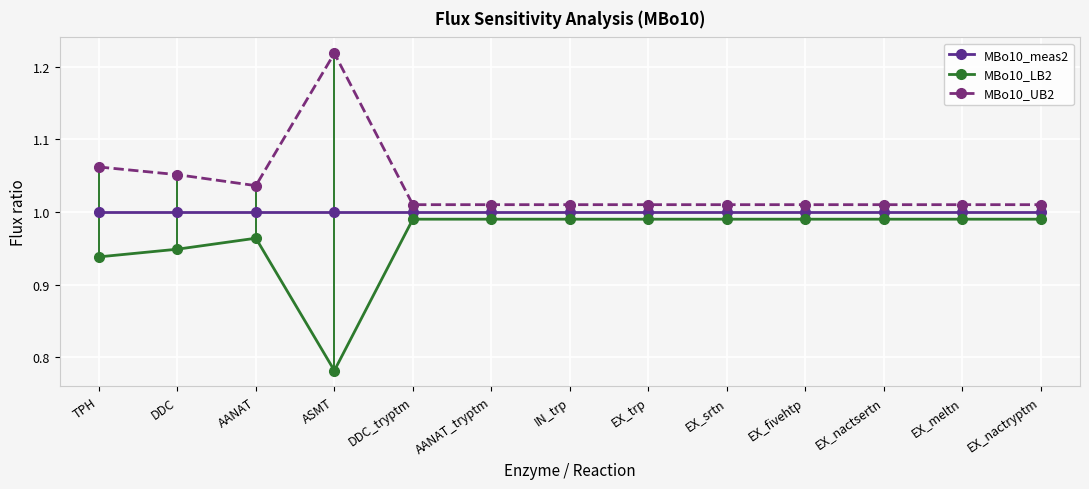

What are all the series names shown in the legend?

MBo10_meas2, MBo10_LB2, MBo10_UB2